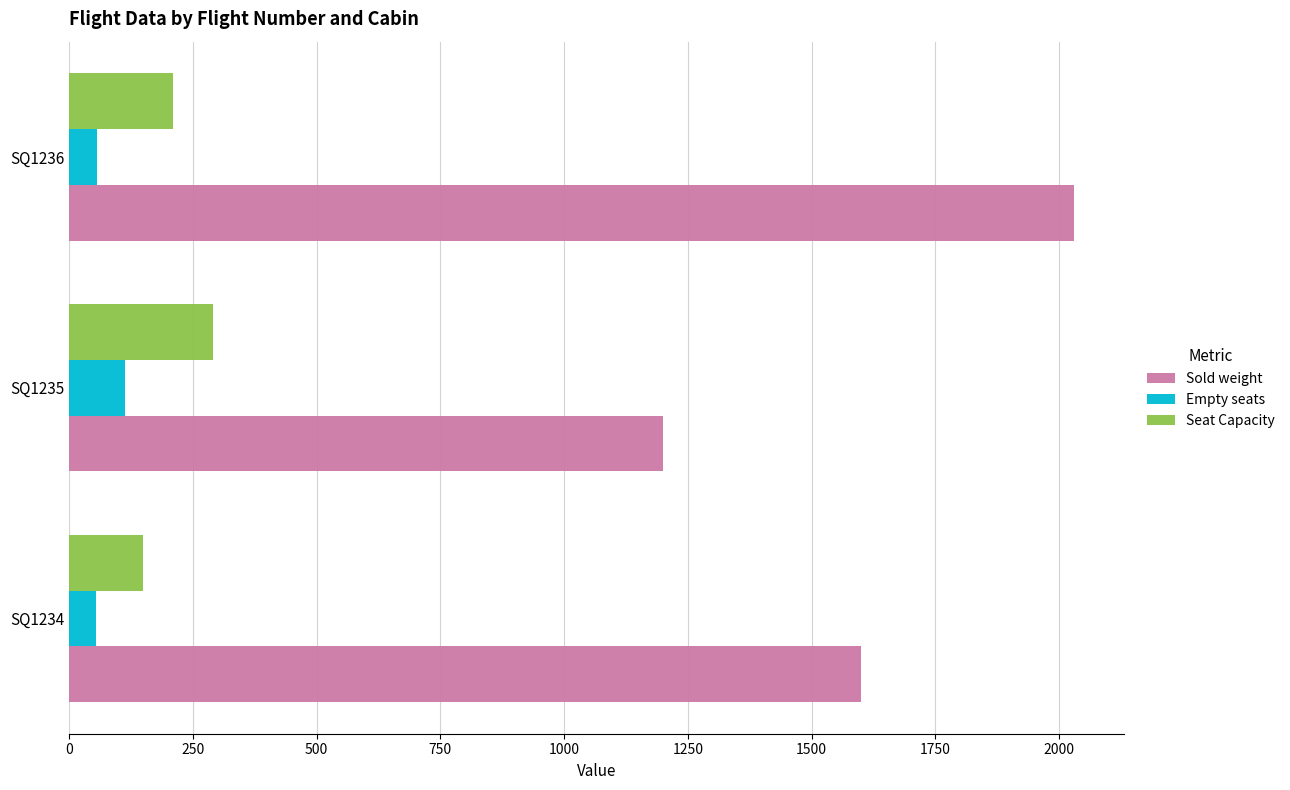

Where is Empty seats nearest to the value 83?

SQ1236